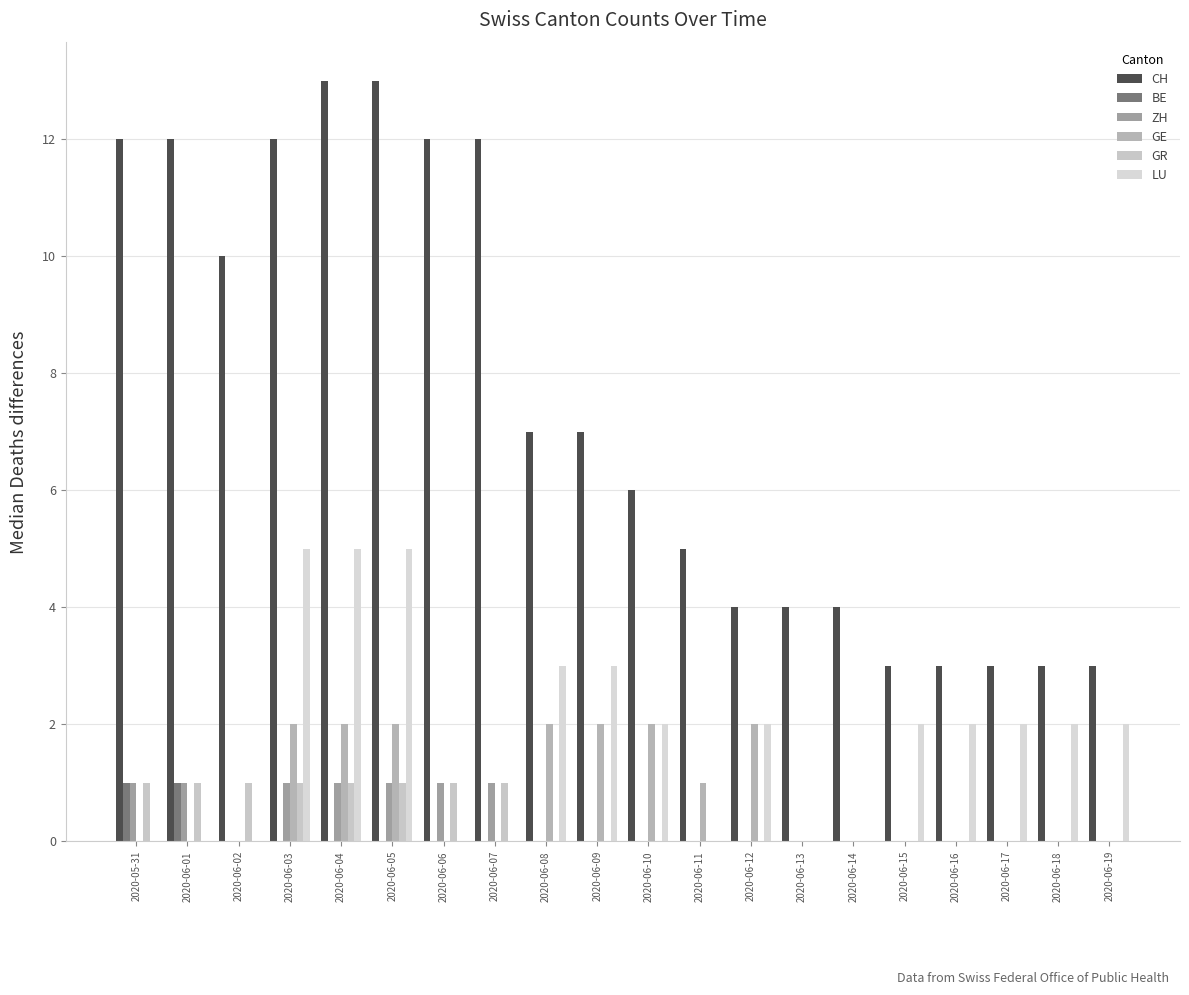

Reading right to left, what are all the values shown in this chart?

CH: 3	3	3	3	3	4	4	4	5	6	7	7	12	12	13	13	12	10	12	12
BE: 0	0	0	0	0	0	0	0	0	0	0	0	0	0	0	0	0	0	1	1
ZH: 0	0	0	0	0	0	0	0	0	0	0	0	1	1	1	1	1	0	1	1
GE: 0	0	0	0	0	0	0	2	1	2	2	2	0	0	2	2	2	0	0	0
GR: 0	0	0	0	0	0	0	0	0	0	0	0	1	1	1	1	1	1	1	1
LU: 2	2	2	2	2	0	0	2	0	2	3	3	0	0	5	5	5	0	0	0